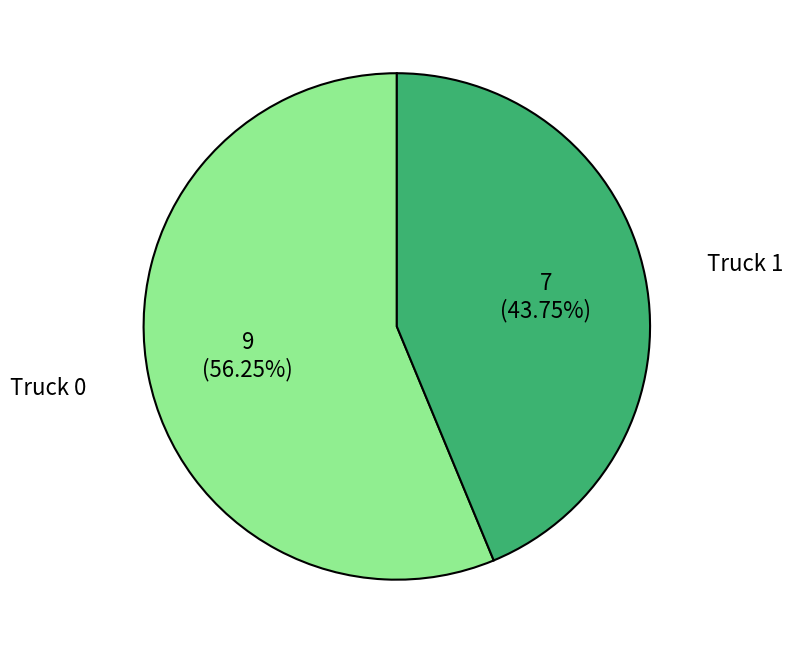

To the nearest percent, what percentage of the pie is Truck 1?

44%